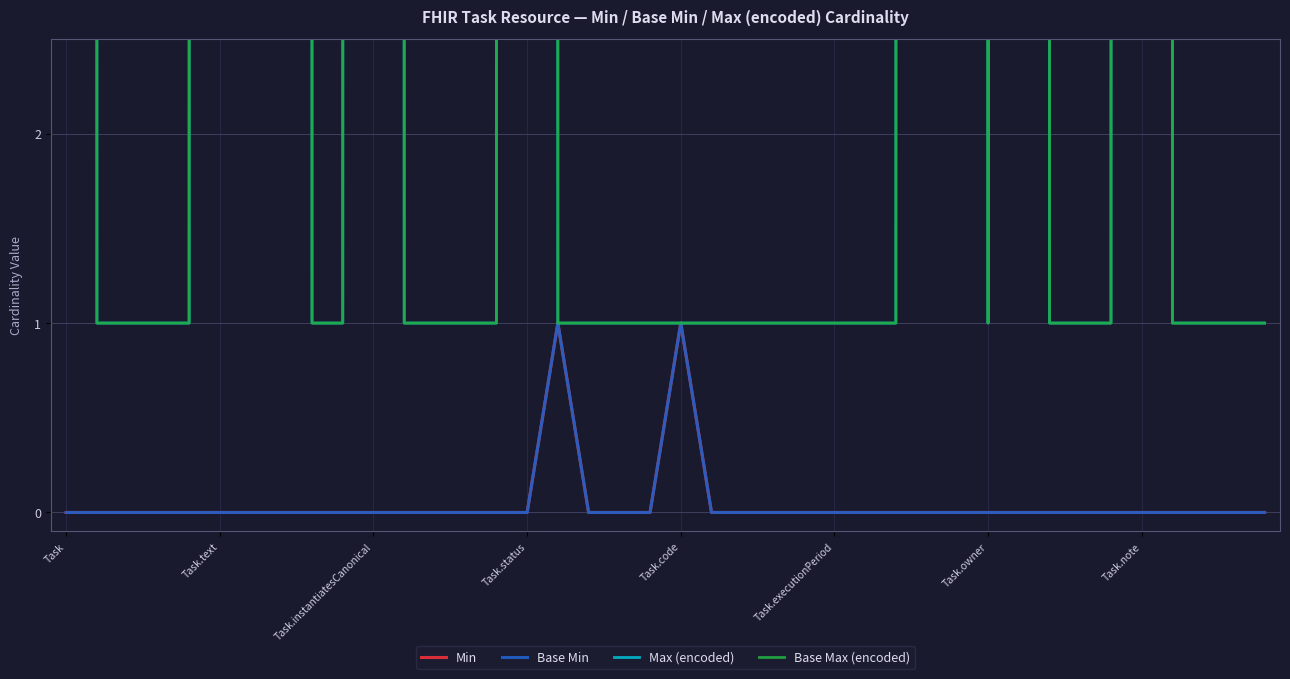

Reading right to left, extract all data points from this chart.

Min: 0	0	0	0	0	0	0	0	0	0	0	0	0	0	0	0	0	0	0	1	0	0	0	1	0	0	0	0	0	0	0	0	0	0	0	0	0	0	0	0
Base Min: 0	0	0	0	0	0	0	0	0	0	0	0	0	0	0	0	0	0	0	1	0	0	0	1	0	0	0	0	0	0	0	0	0	0	0	0	0	0	0	0
Max (encoded): 1	1	1	1	999	1	1	1	999	1	999	999	1	1	1	1	1	1	1	1	1	1	1	1	999	1	1	1	1	999	1	1	999	999	999	1	1	1	1	999
Base Max (encoded): 1	1	1	1	999	1	1	1	999	1	999	999	1	1	1	1	1	1	1	1	1	1	1	1	999	1	1	1	1	999	1	1	999	999	999	1	1	1	1	999